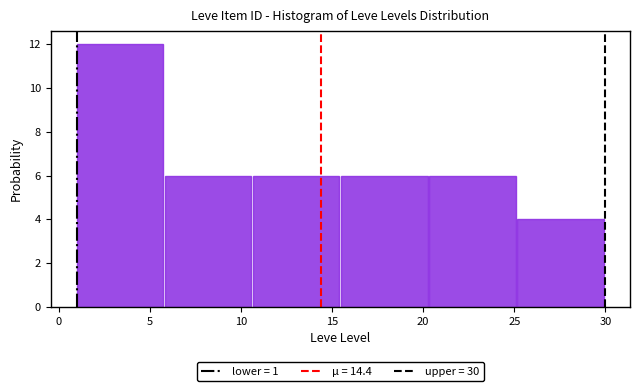

Reading left to right, transcribe this chart: for each bar, give the range it covers on the x-axis and its height. Neither the bar edges nor the heights are printed on the chart, so give them approximately, as read against the axes.

1.0 to 6.0: 12
6.0 to 10.5: 6
10.5 to 15.5: 6
15.5 to 20.5: 6
20.5 to 25.0: 6
25.0 to 30.0: 4